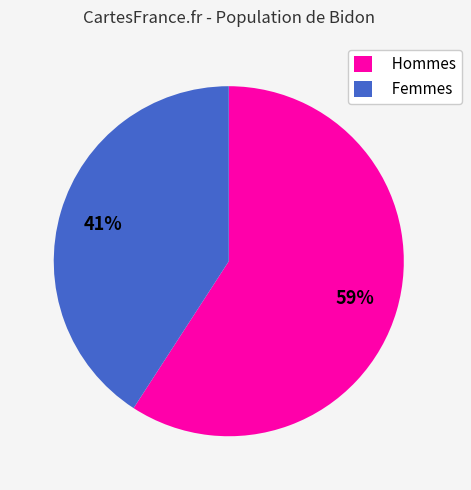

Is it true that Hommes is 66% of the pie?

False